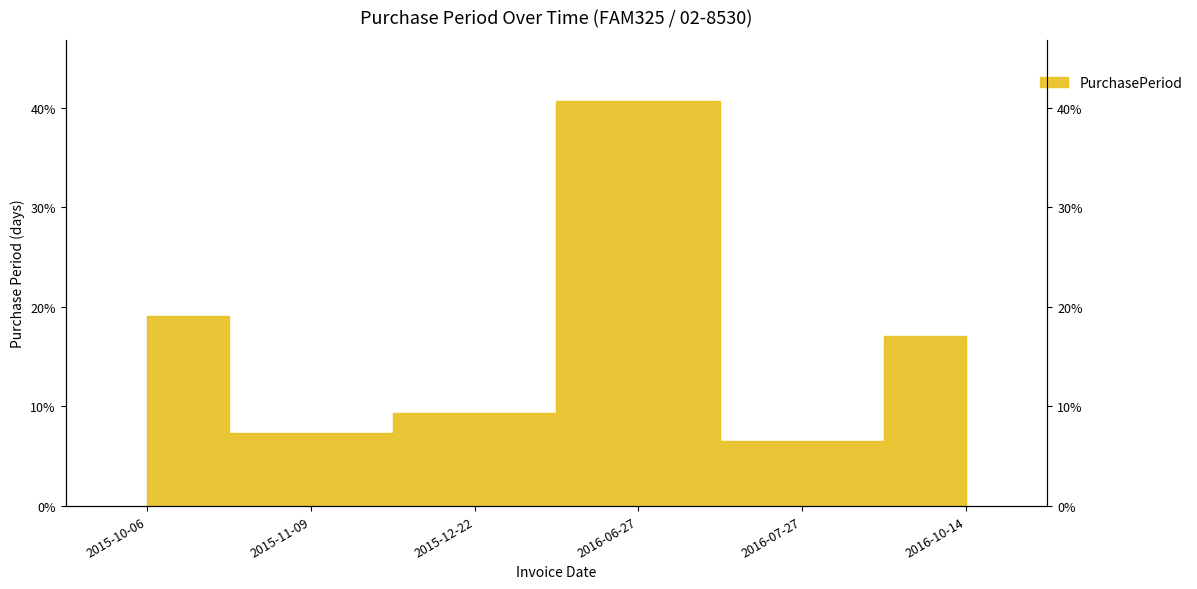

At which category does the data reach its first local valley?

2015-11-09